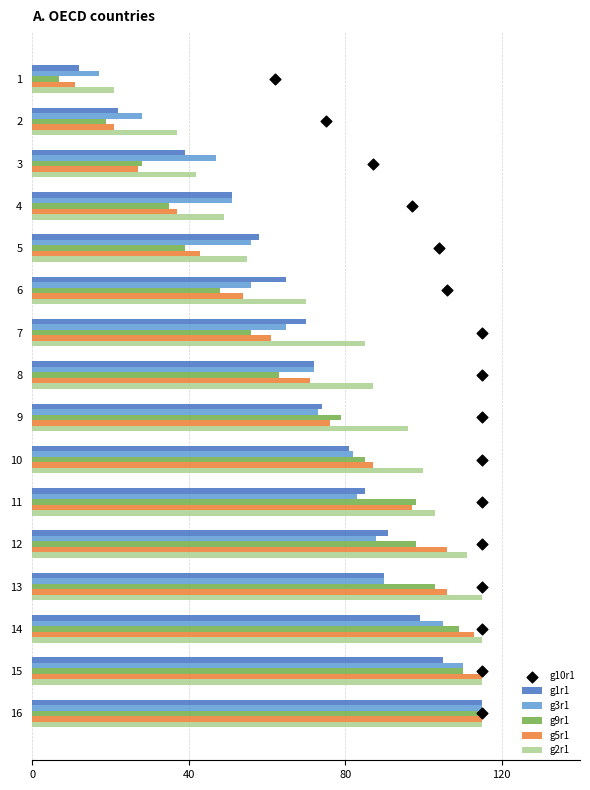

What is the average value of the g5r1 series?

71